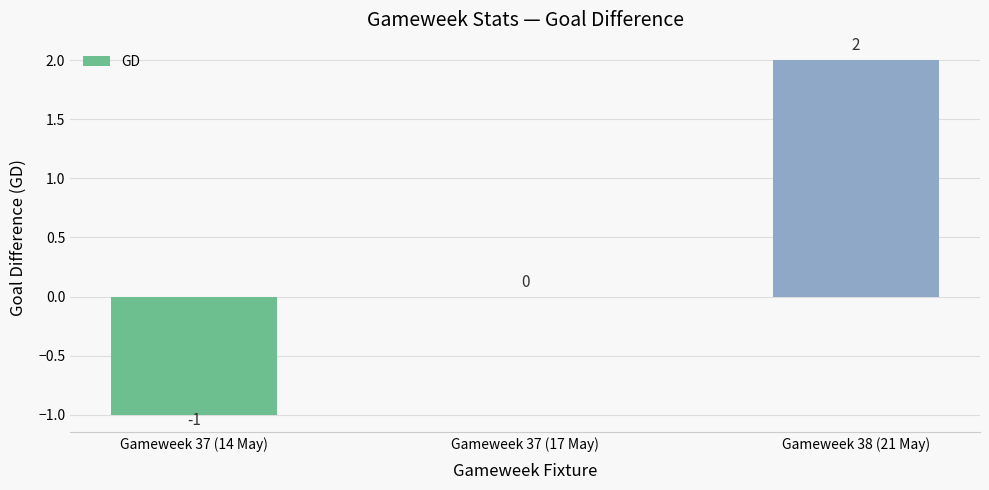

Is it true that the value at Gameweek 38 (21 May) is 2?

True